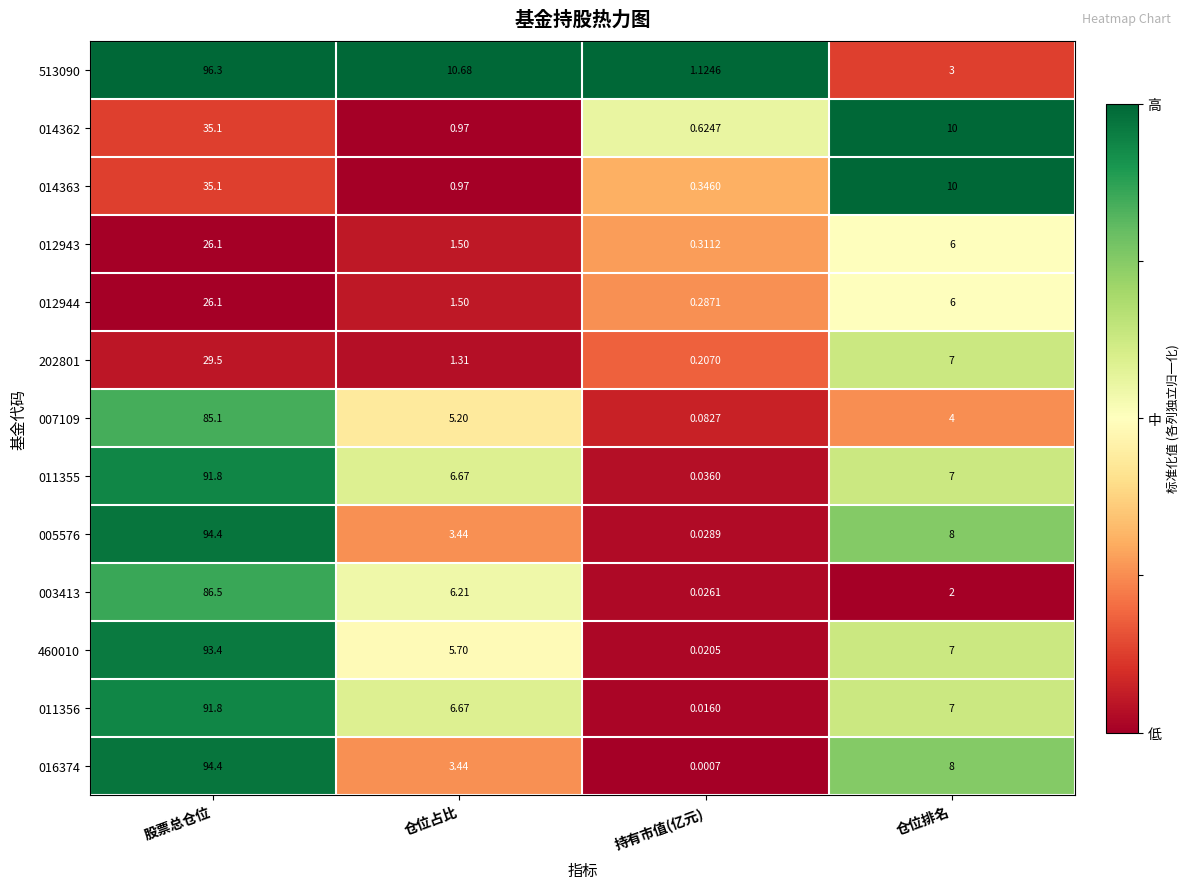

Which category has the highest value in the 011355 series?

股票总仓位